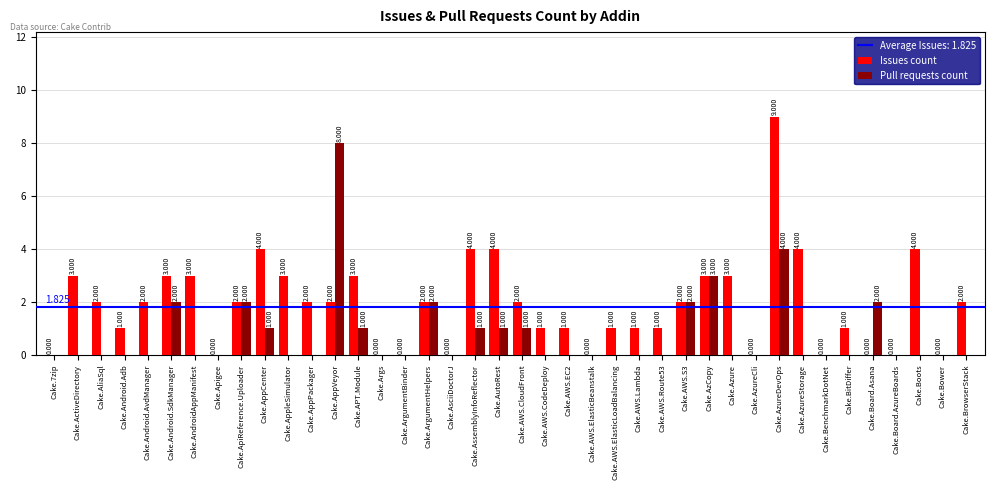

At which label does Pull requests count reach its peak?

Cake.AppVeyor